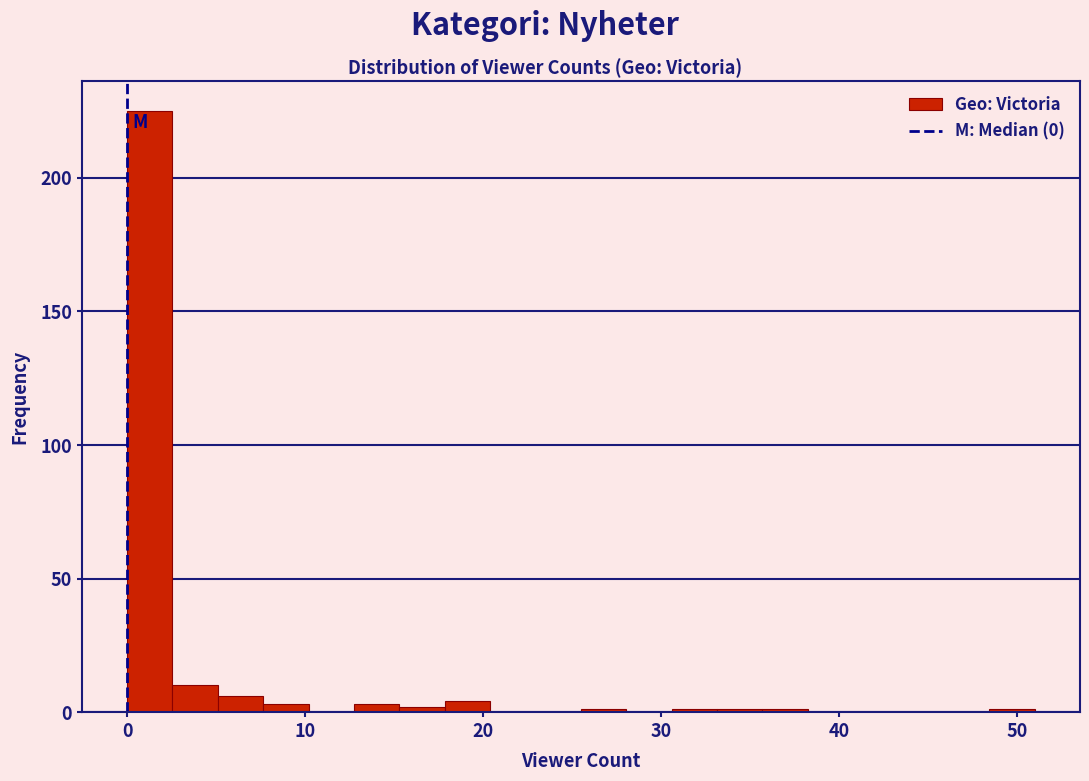

Around what value on the x-axis is the tallest bar? Give the approximate position of its centre, as read against the axis.

1